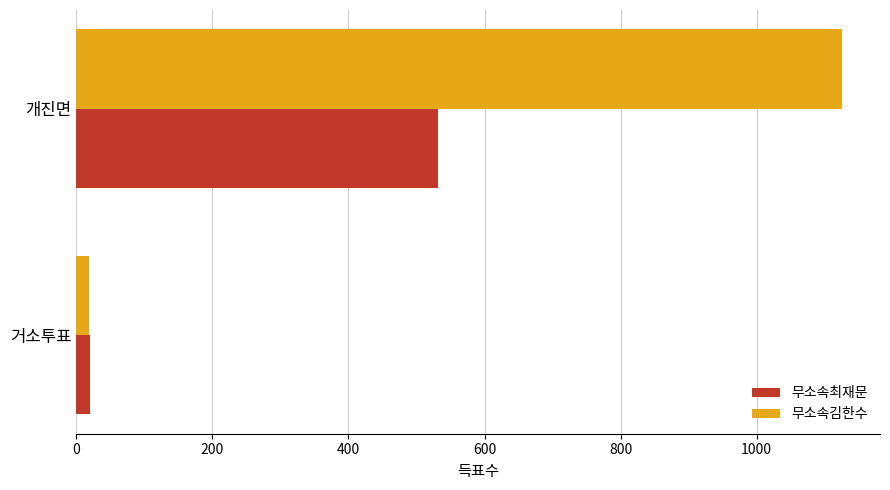

At which category is the sum across all series the highest?

개진면